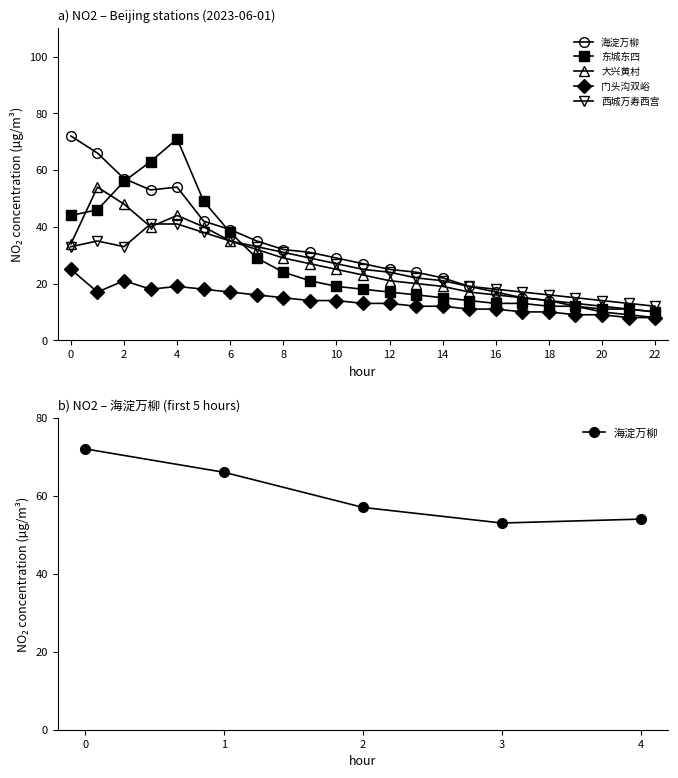

Reading right to left, extract all data points from this chart.

海淀万柳: 8	9	10	12	14	15	17	19	22	24	25	27	29	31	32	35	39	42	54	53	57	66	72
东城东四: 10	11	11	12	12	13	13	14	15	16	17	18	19	21	24	29	38	49	71	63	56	46	44
大兴黄村: 10	11	12	13	14	15	16	17	19	20	21	23	25	27	29	32	35	40	44	40	48	54	34
门头沟双峪: 8	8	9	9	10	10	11	11	12	12	13	13	14	14	15	16	17	18	19	18	21	17	25
西城万寿西宫: 12	13	14	15	16	17	18	19	21	22	24	25	27	29	31	33	35	38	41	41	33	35	33